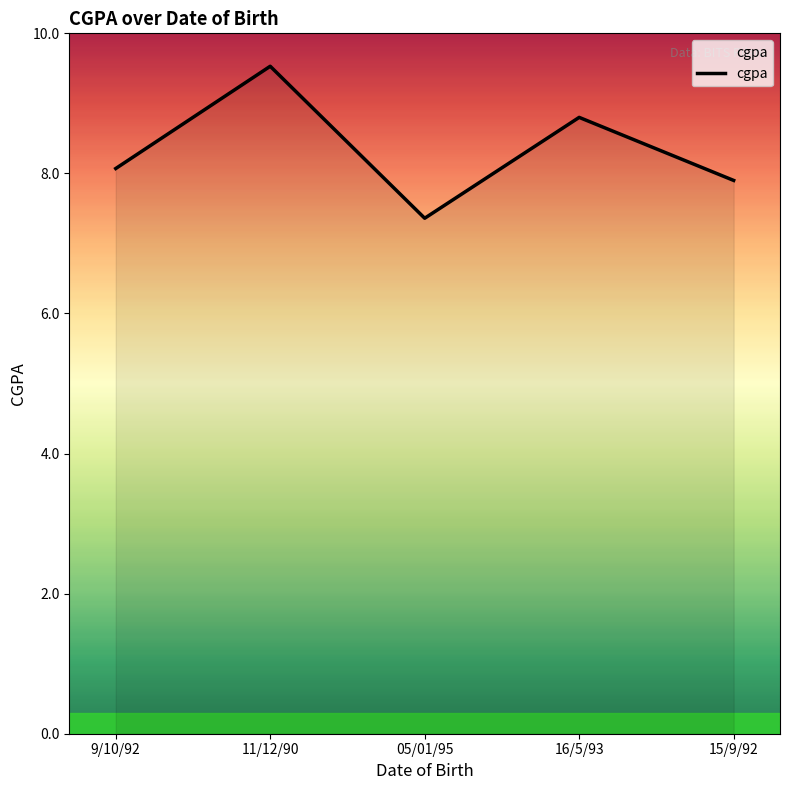

What position from the right is 11/12/90?

4